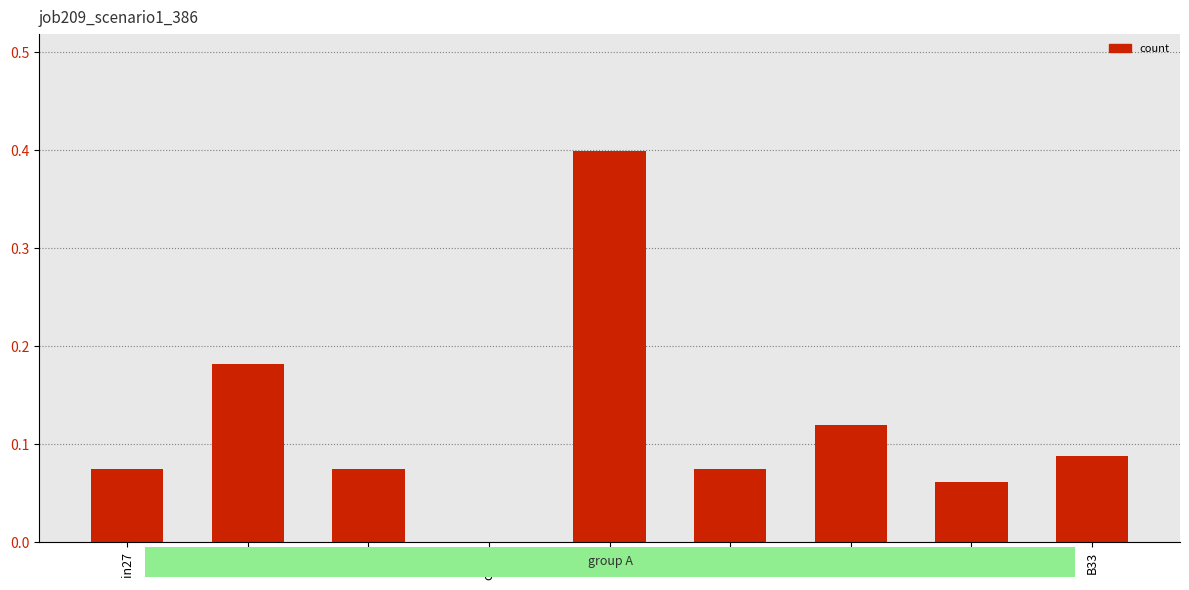

What is the greatest value displayed?

0.4